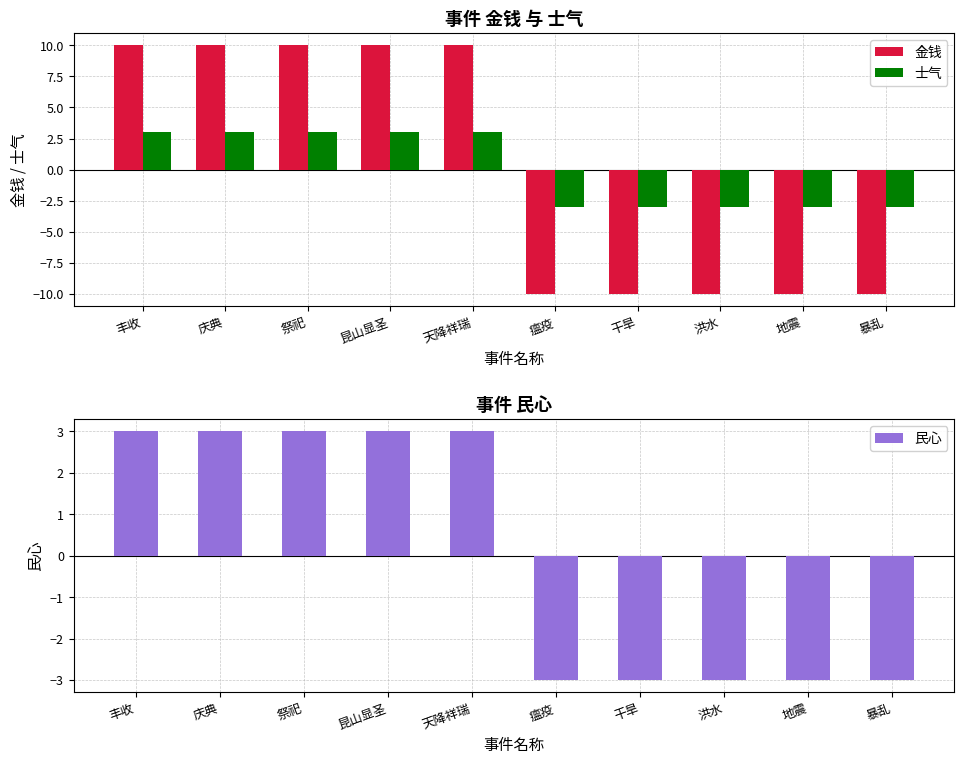

The 金钱 series shows -5 at 瘟疫. True or false?

False